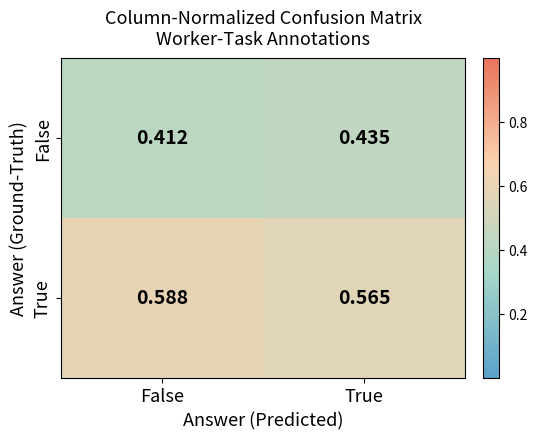

Which series has the largest total across all categories?

True